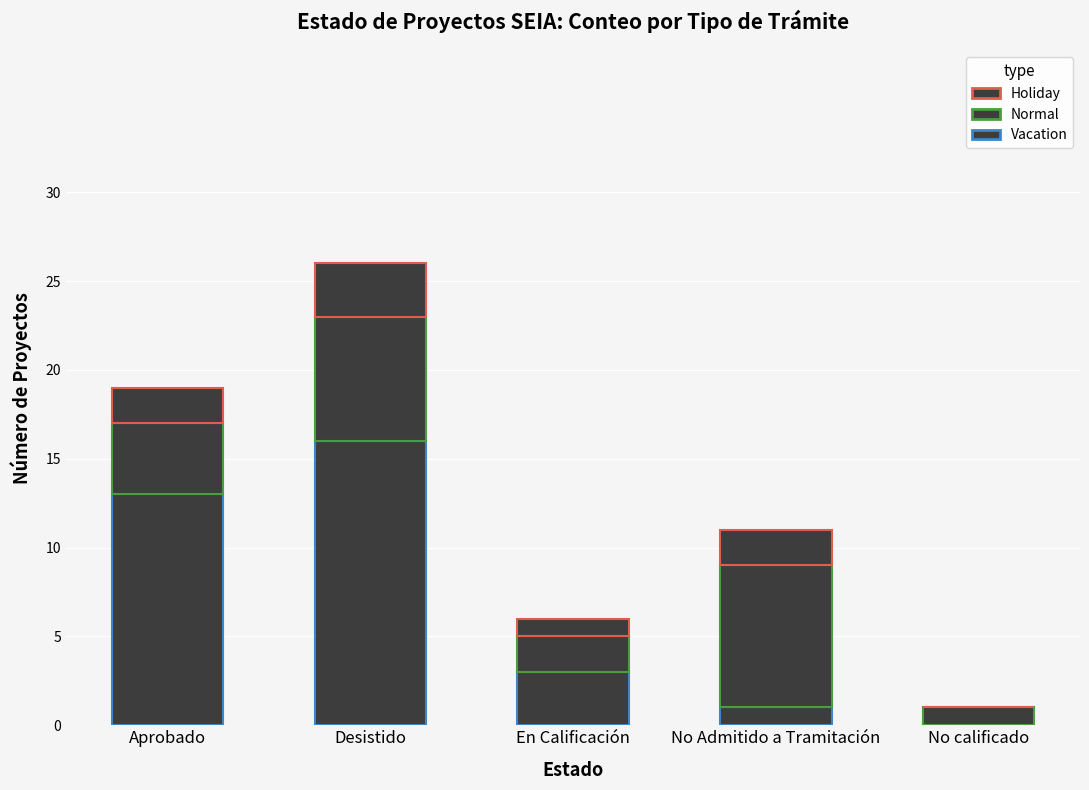

How many series are shown in this chart?

3